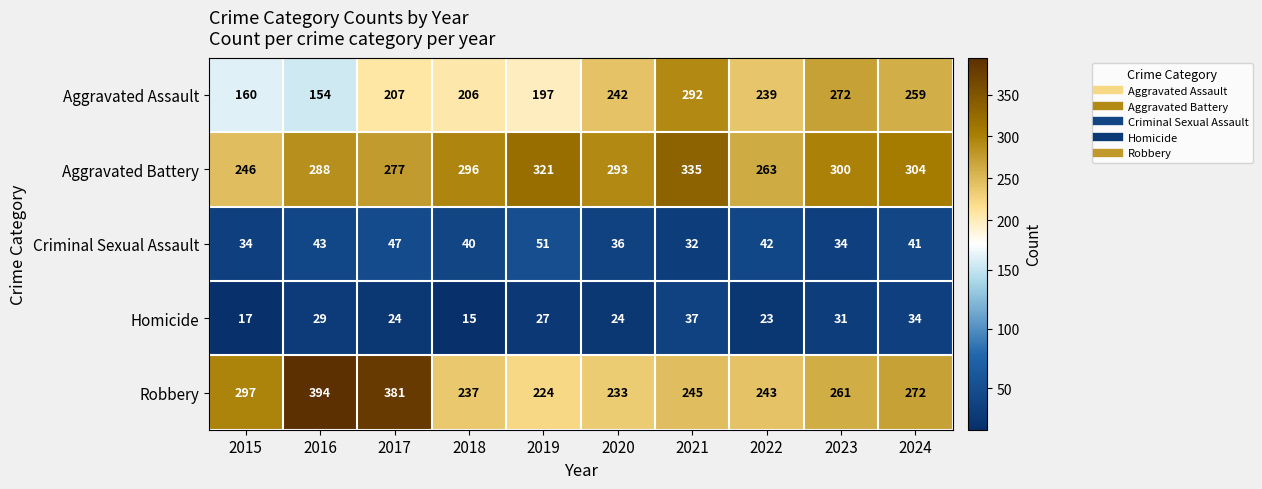

Which series has the largest total across all categories?

Aggravated Battery